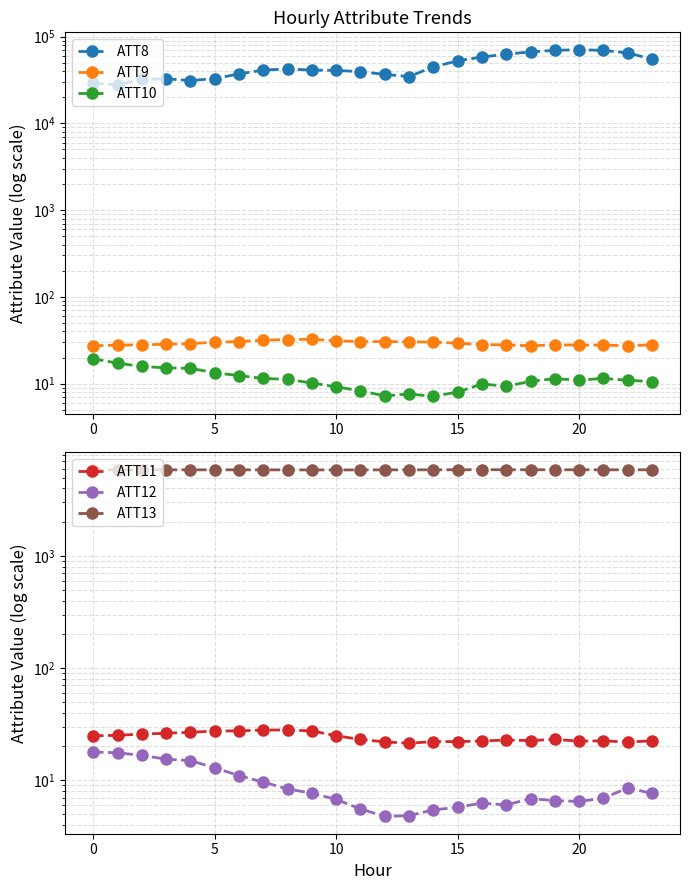

What is the value of the ATT13 point at the 2nd from the left?

5868.5